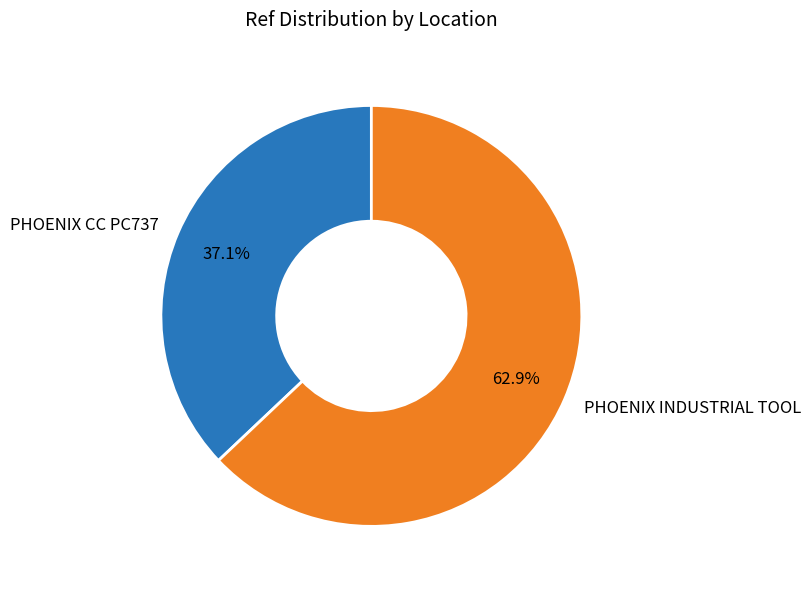

Is PHOENIX CC PC737 the majority of the pie?

No